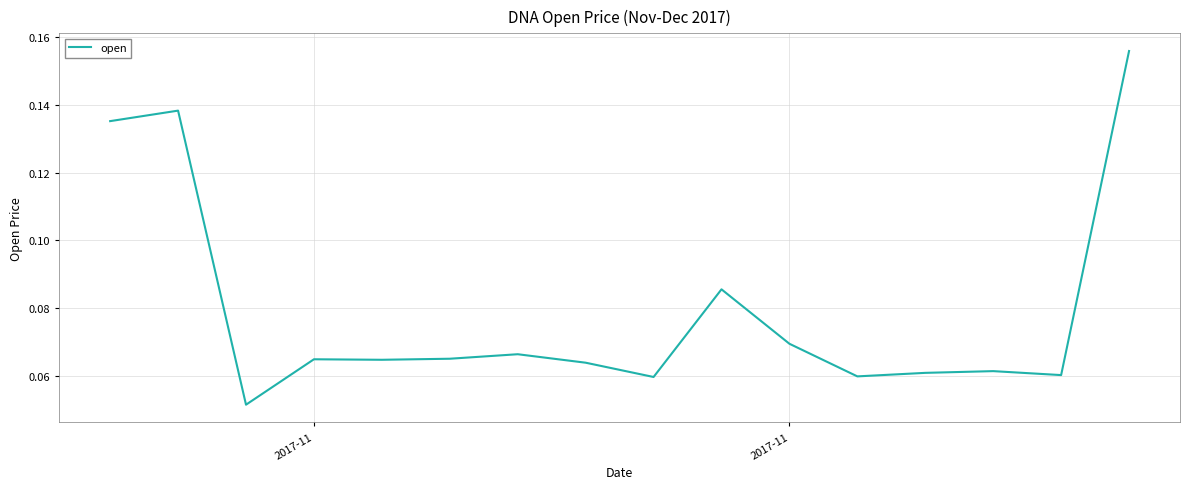

Does the chart display data point markers on the line(s)?

No